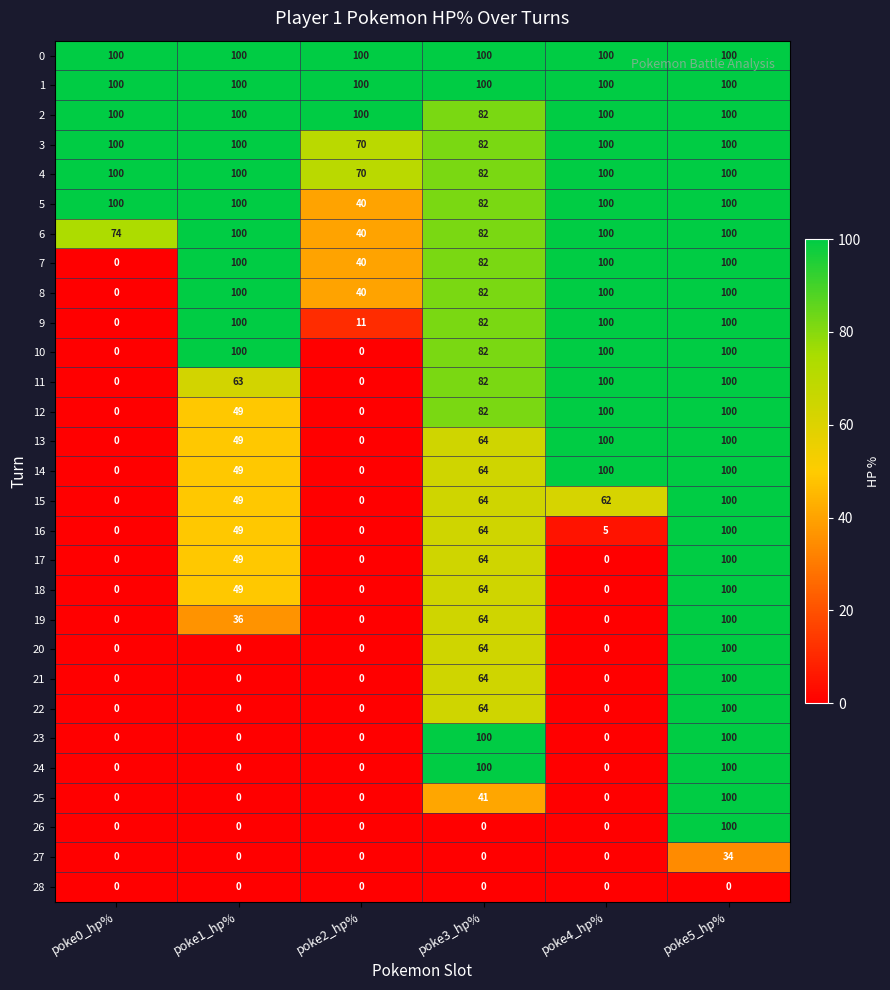

How many distinct data groups are displayed?

29